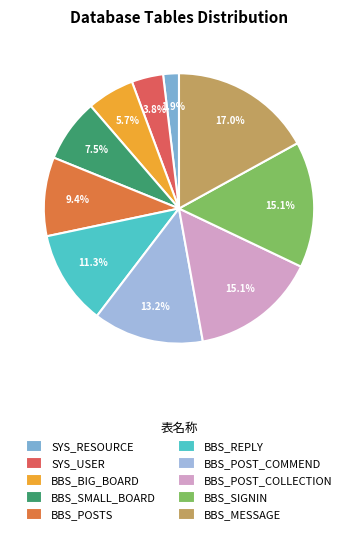

Count the number of slices in the pie.

10